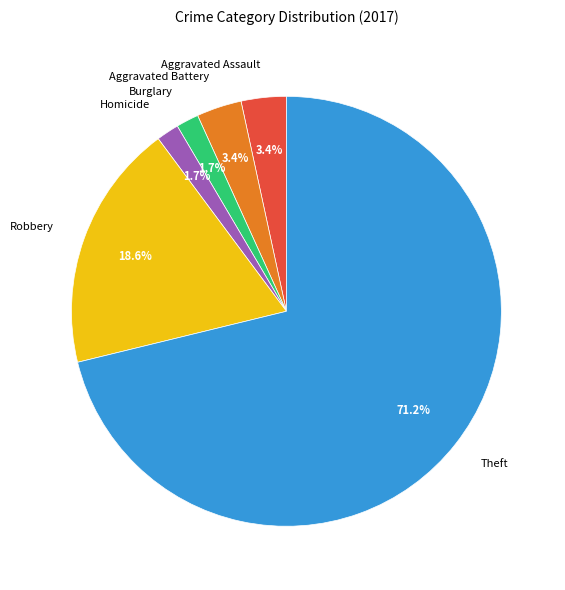

Between Theft and Robbery, which is larger?

Theft